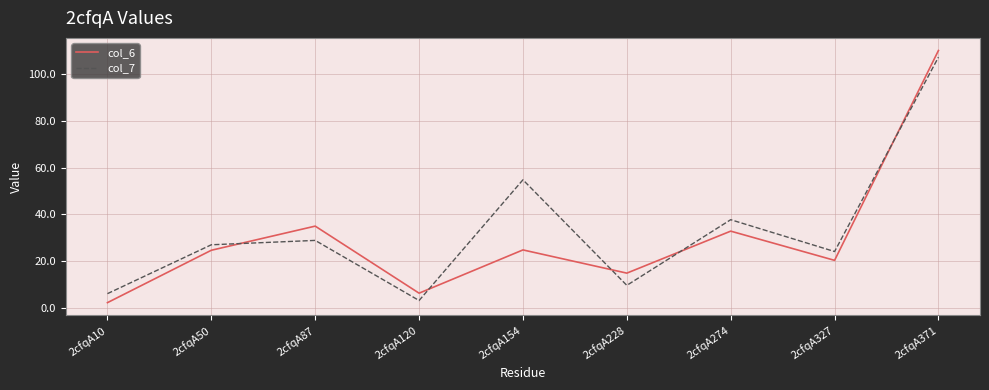

How many distinct data groups are displayed?

2